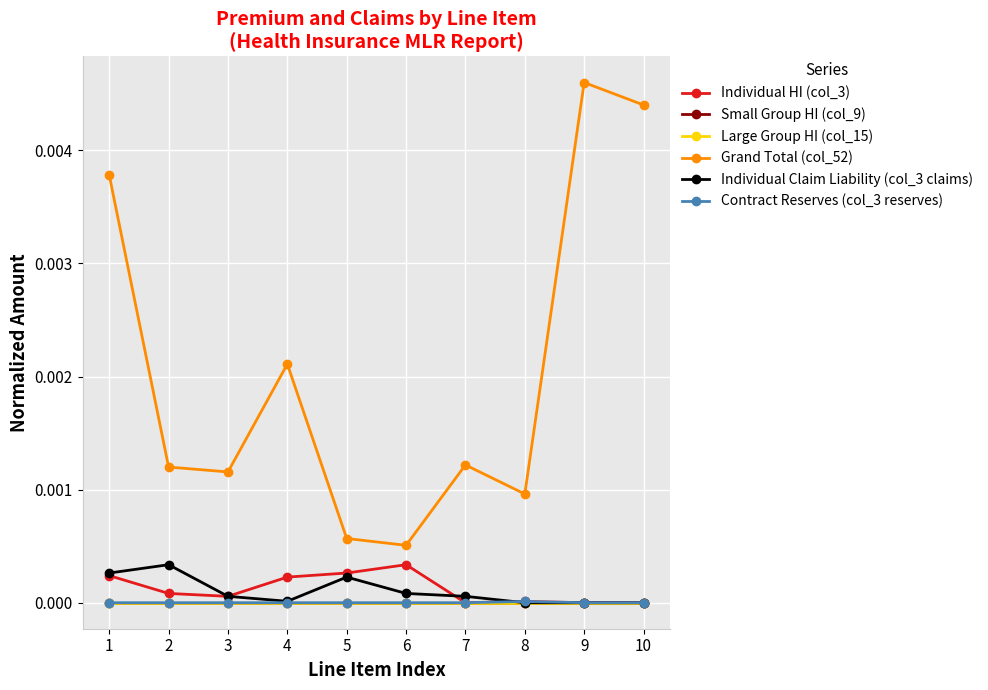

Is this an area chart (filled region under the line)?

No